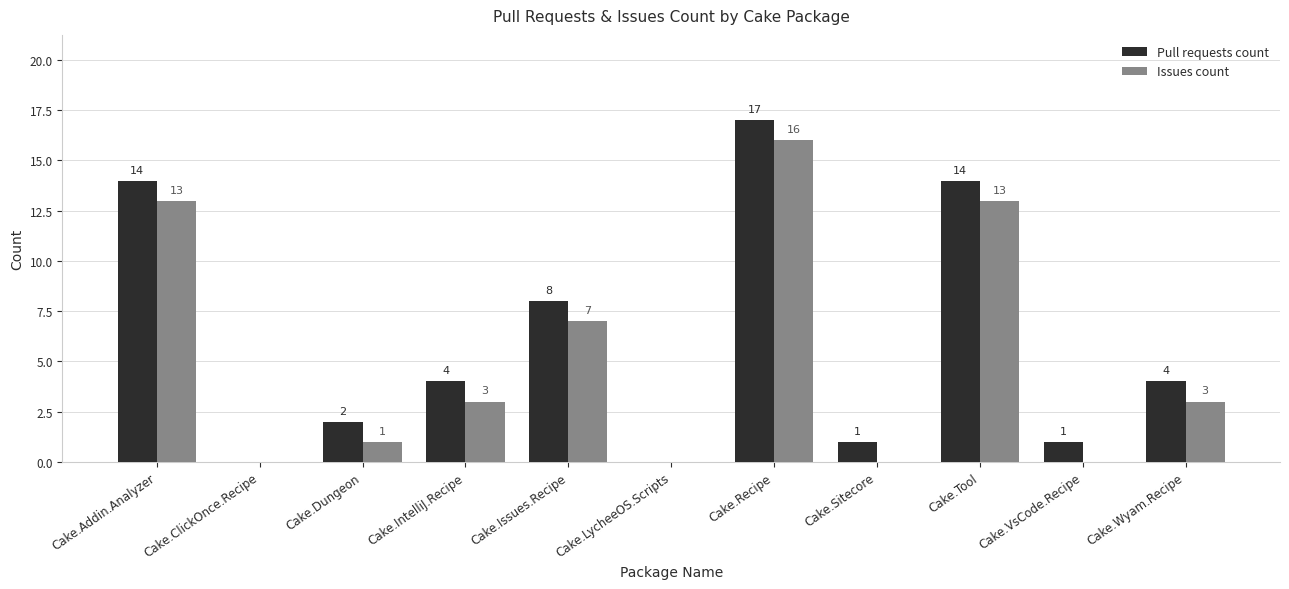

Which series has the largest total across all categories?

Pull requests count